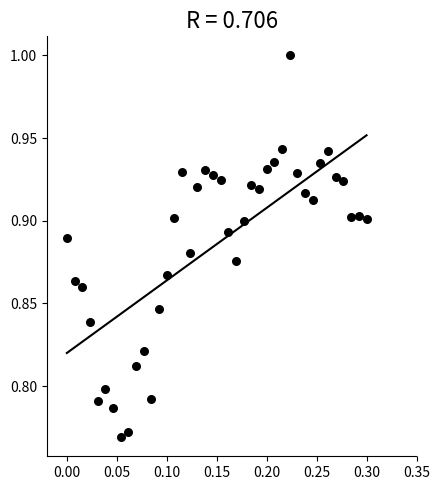

What is the range of X values (max minus min)?

0.3